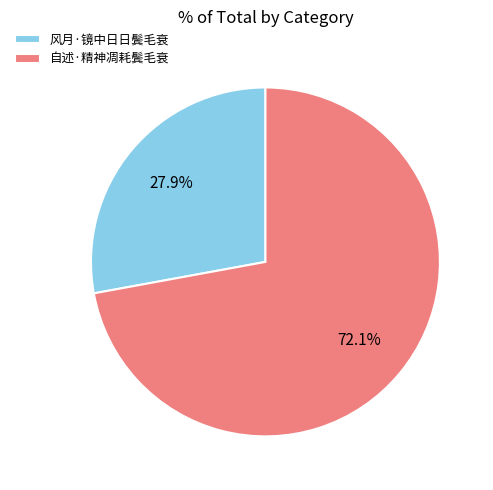

Which slice is the largest?

自述·精神凋耗鬓毛衰